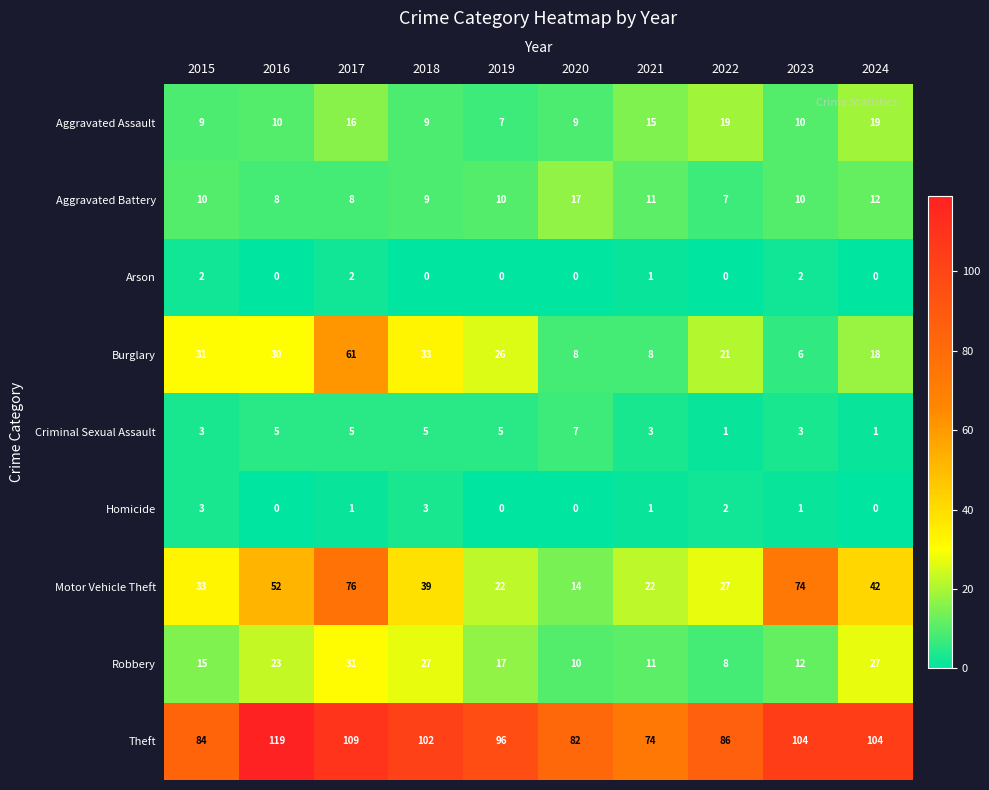

Between 2017 and 2018, which series saw the biggest shift?

Motor Vehicle Theft